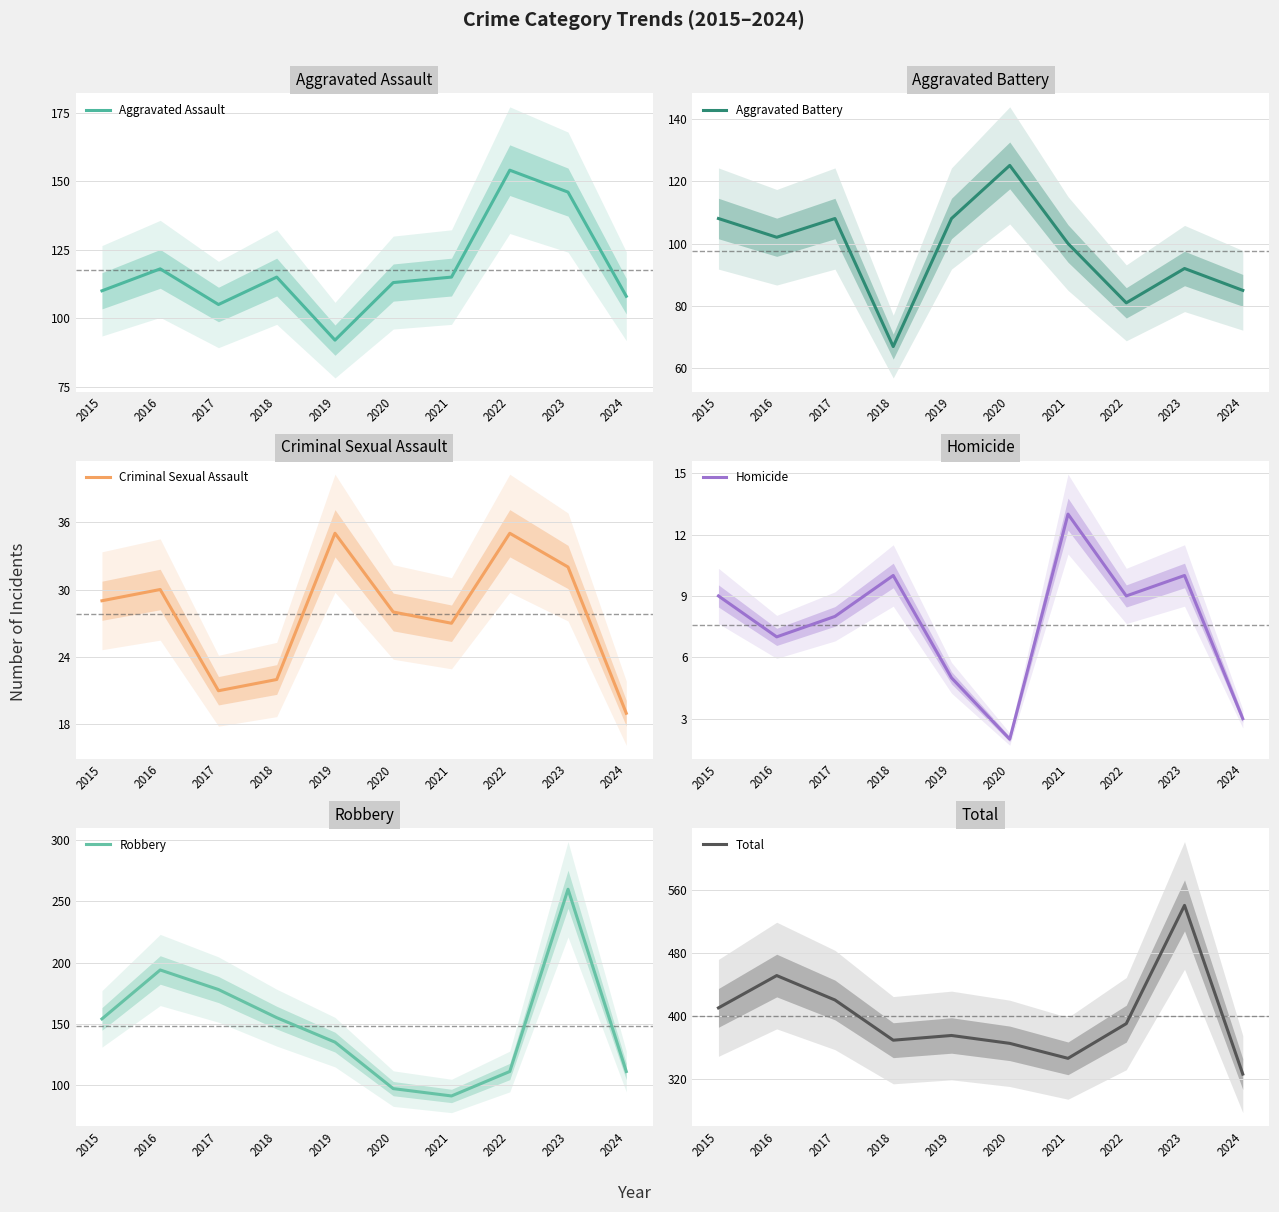

At which category is the sum across all series the highest?

2023